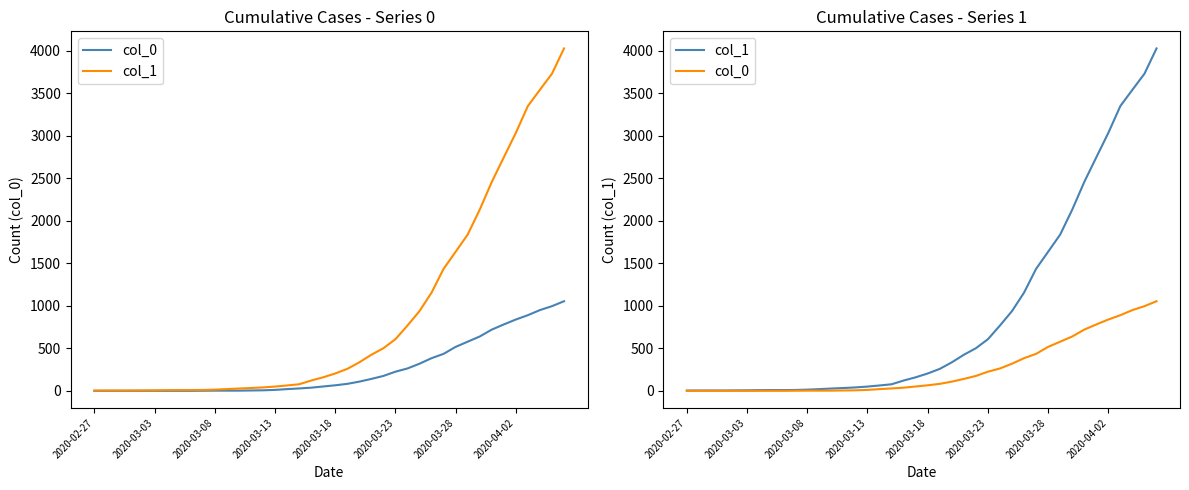

What is the sum of all col_1 values?

35787